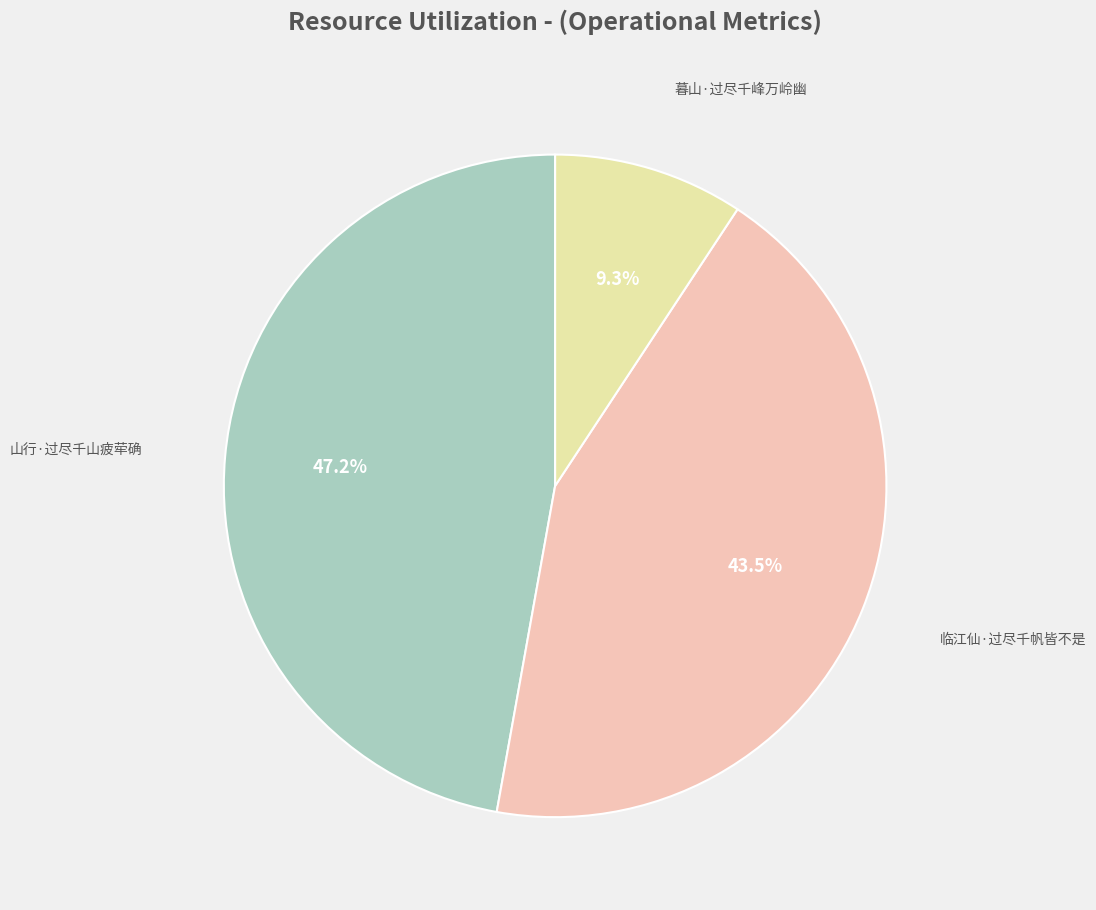

Is there any slice that represents more than half of the pie?

No